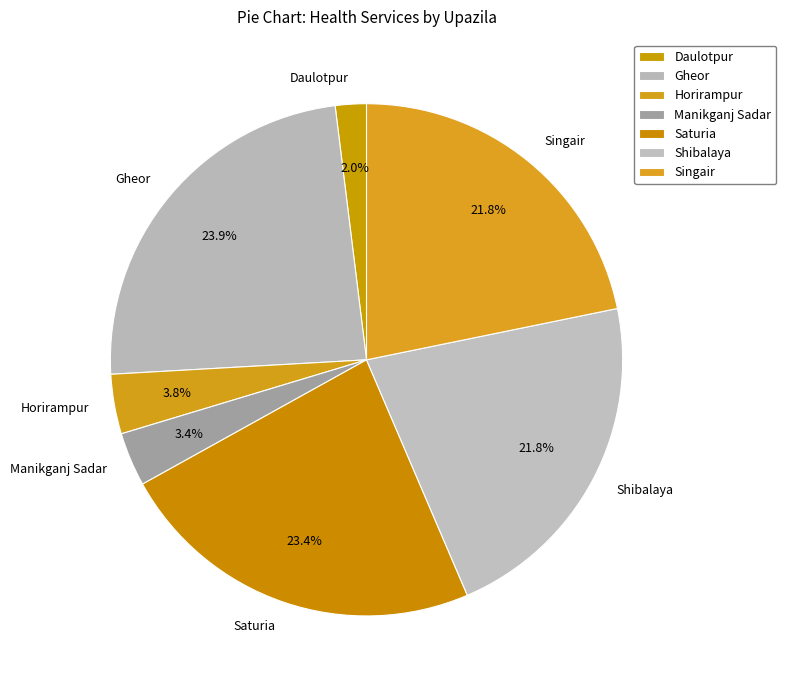

Which slice is the smallest?

Daulotpur